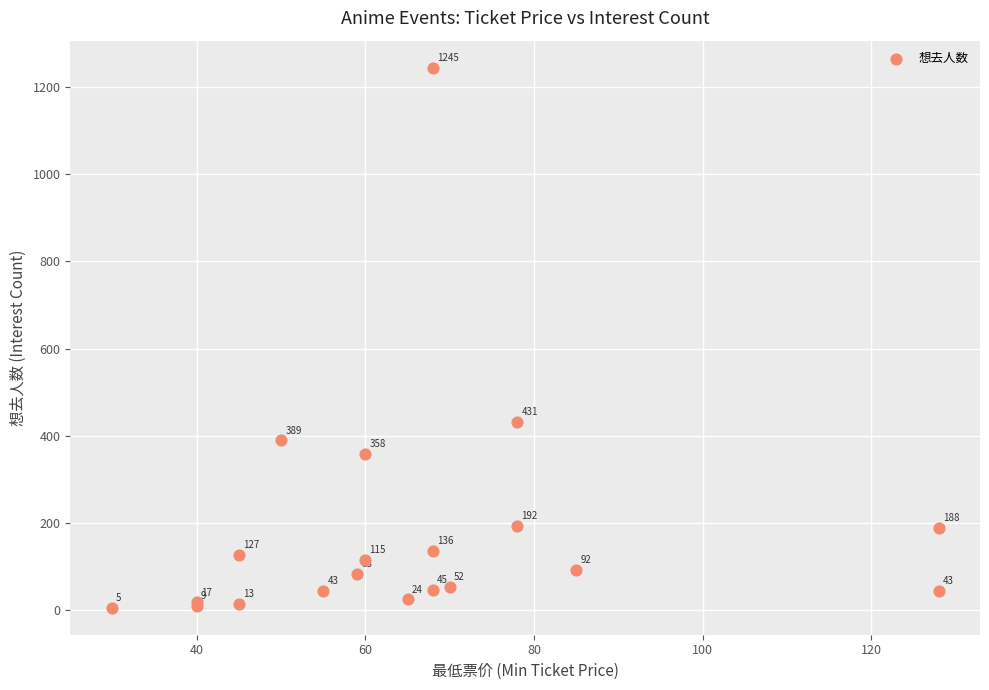

What Y value in the scatter plot is closest to 625?

431